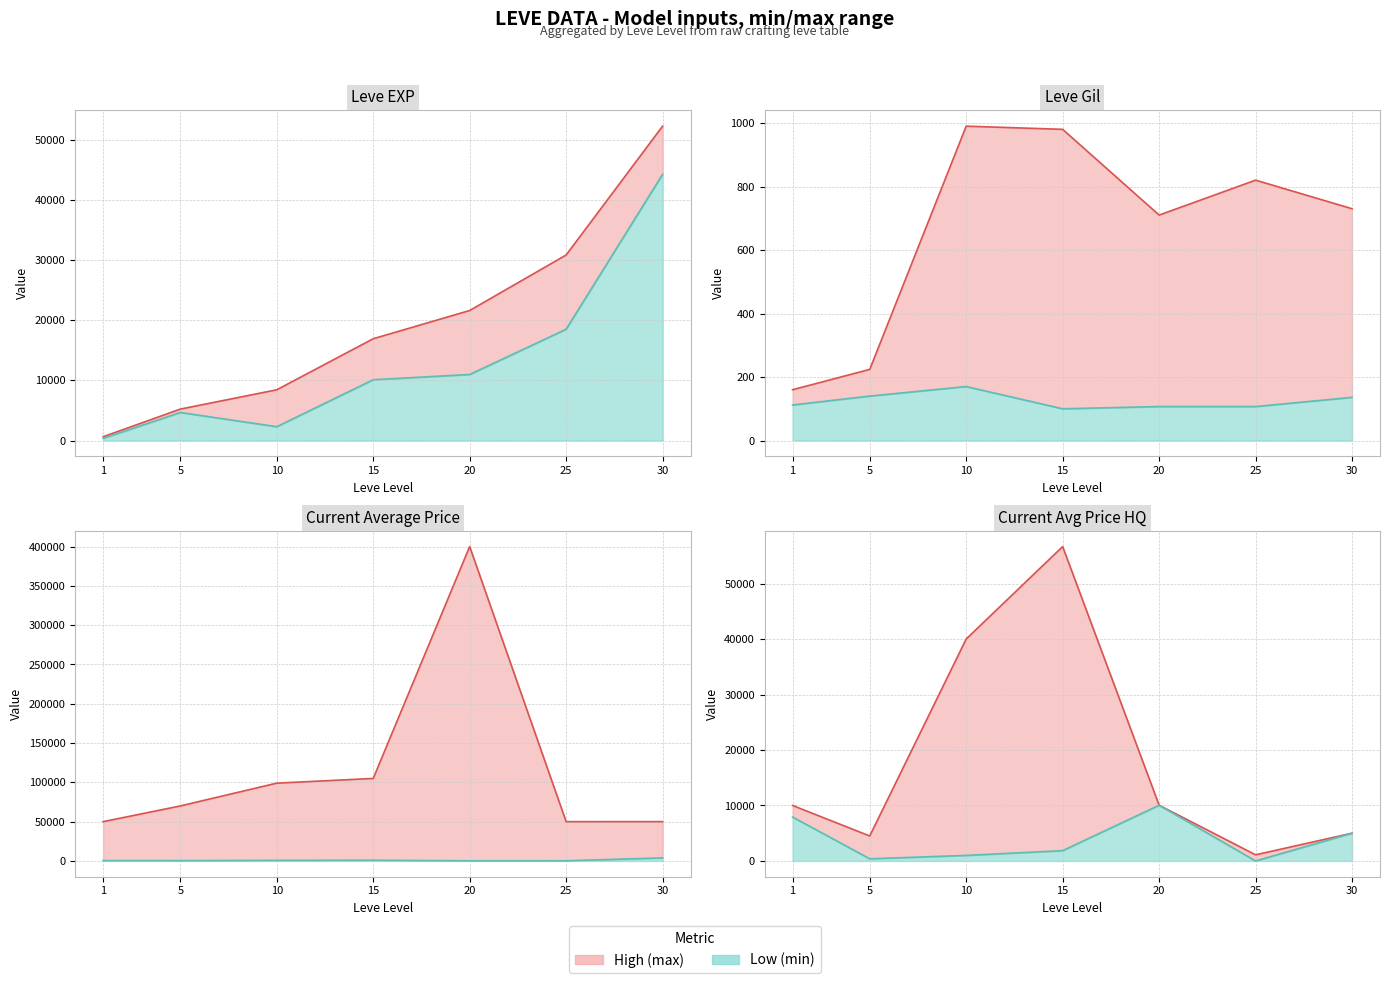

At which category does currentAveragePriceHQ reach its first local peak?

15